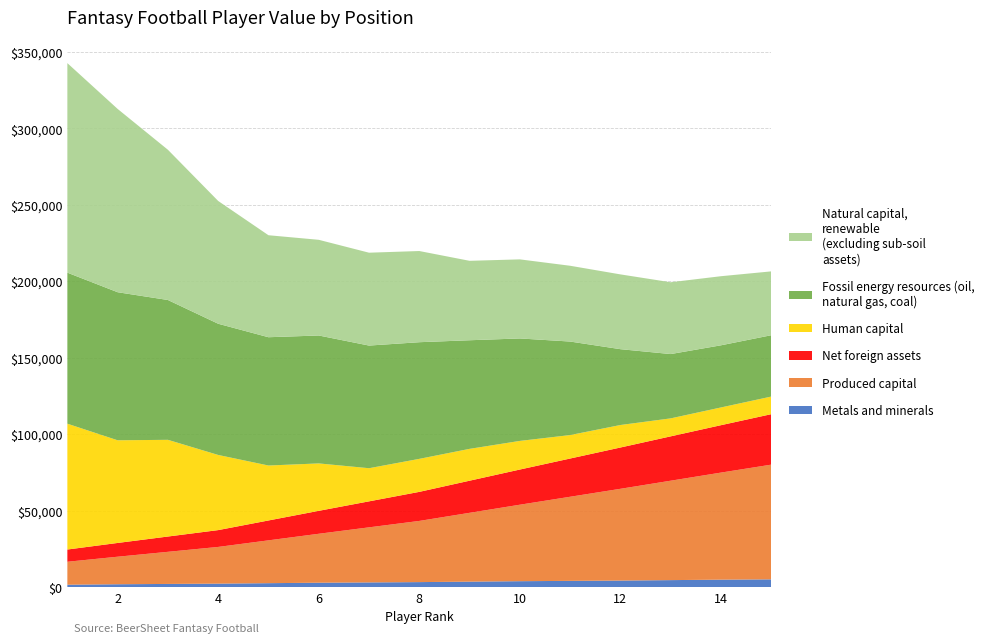

Reading left to right, extract all data points from this chart.

Metals and minerals: 0.1	0.2	0.2	0.2	0.2	0.3	0.3	0.3	0.3	0.4	0.4	0.4	0.5	0.5	0.5
Produced capital: 1.5	1.8	2.1	2.4	2.8	3.2	3.6	4.0	4.5	5.0	5.5	6.0	6.5	7.0	7.5
Net foreign assets: 0.8	0.9	1.0	1.1	1.3	1.5	1.7	1.9	2.1	2.3	2.5	2.7	2.9	3.1	3.3
Human capital: 8.2	6.7	6.3	4.9	3.6	3.1	2.2	2.2	2.1	1.9	1.5	1.5	1.2	1.2	1.2
Fossil energy resources: 9.9	9.7	9.1	8.6	8.4	8.4	8.0	7.6	7.1	6.7	6.1	5.0	4.2	4.1	4.0
Natural capital renewable: 13.7	12.0	9.8	8.0	6.7	6.3	6.1	6.0	5.2	5.2	5.0	4.9	4.7	4.5	4.2